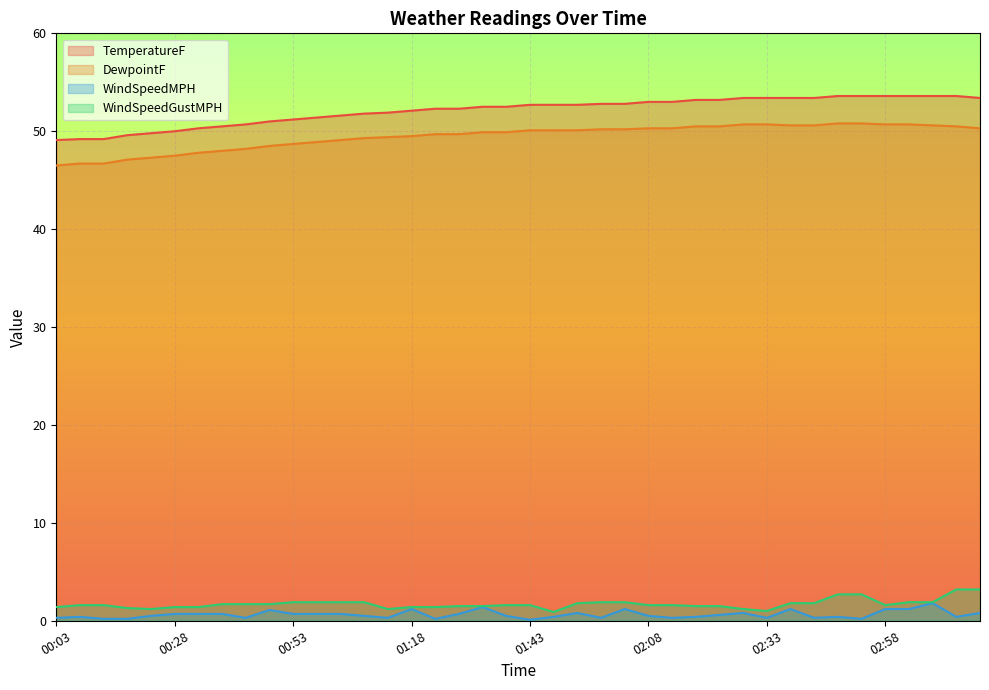

True or false: WindSpeedGustMPH has more than 1 interior local peaks.

False